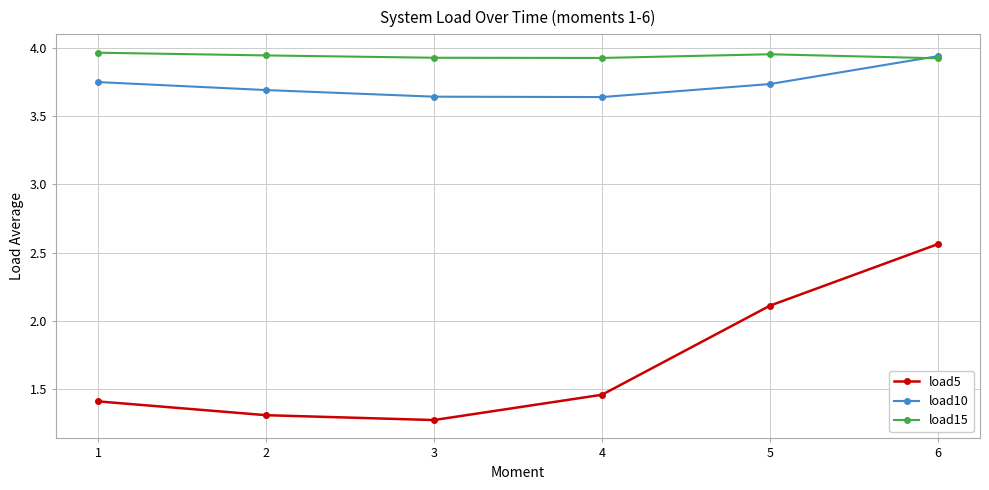

True or false: load15 and load5 intersect in this chart.

False